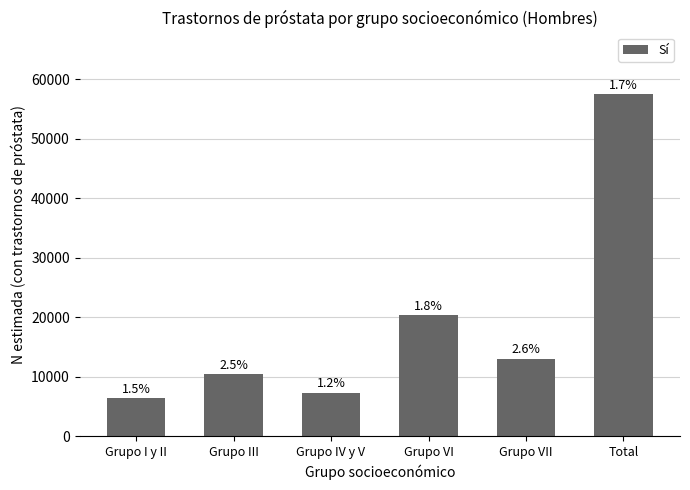

Is it true that the value at Grupo III is 10385?

True